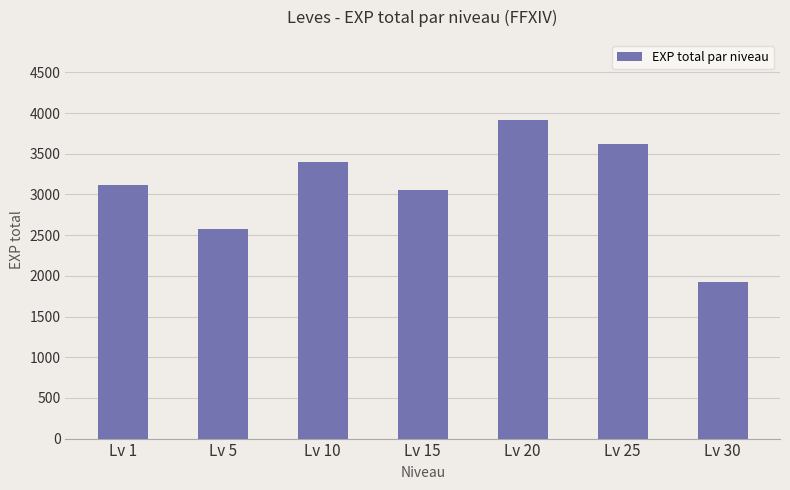

What is the approximate value at Lv 1?

3120